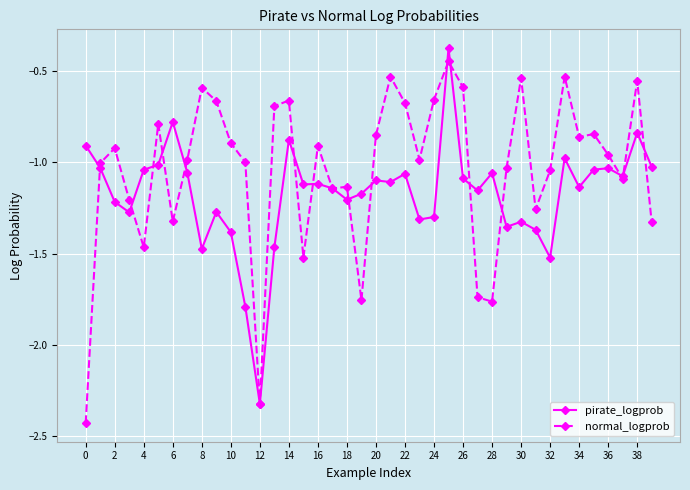

List the series in order of their overall mean, lowest first.

pirate_logprob, normal_logprob